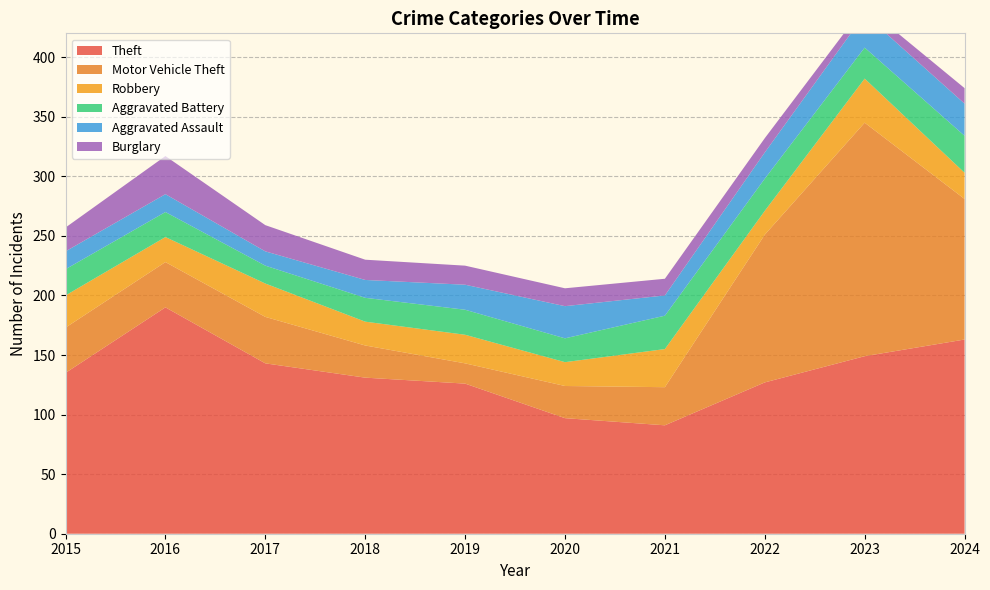

Reading left to right, transcribe all the data shown in this chart.

Theft: 2015=135	2016=190	2017=143	2018=131	2019=126	2020=97	2021=91	2022=127	2023=149	2024=163
Motor Vehicle Theft: 2015=38	2016=38	2017=39	2018=27	2019=17	2020=27	2021=32	2022=124	2023=196	2024=118
Robbery: 2015=27	2016=21	2017=28	2018=20	2019=24	2020=20	2021=32	2022=20	2023=37	2024=22
Aggravated Battery: 2015=22	2016=21	2017=15	2018=20	2019=21	2020=20	2021=28	2022=27	2023=26	2024=31
Aggravated Assault: 2015=15	2016=15	2017=12	2018=15	2019=21	2020=27	2021=17	2022=22	2023=28	2024=27
Burglary: 2015=20	2016=32	2017=22	2018=17	2019=16	2020=15	2021=14	2022=12	2023=7	2024=13